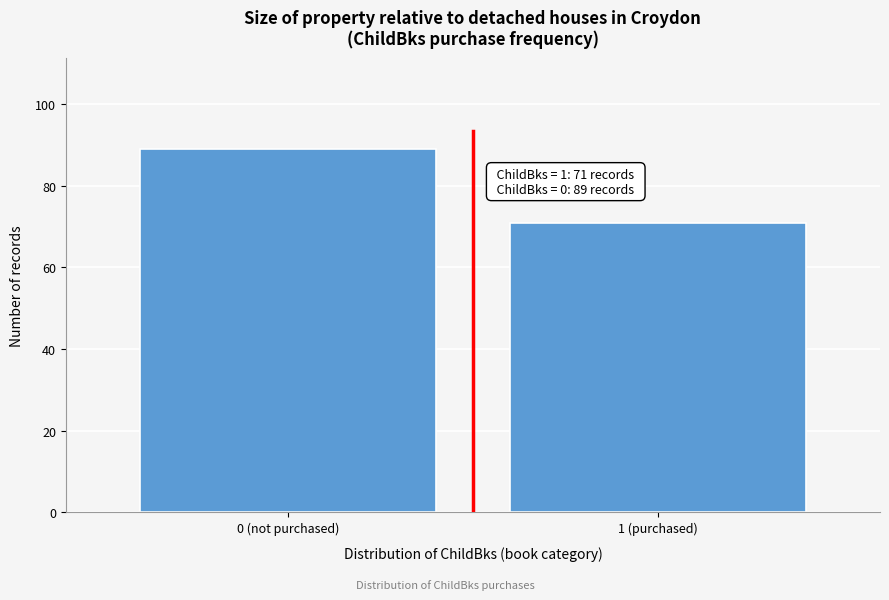

Reading left to right, extract all data points from this chart.

89	71